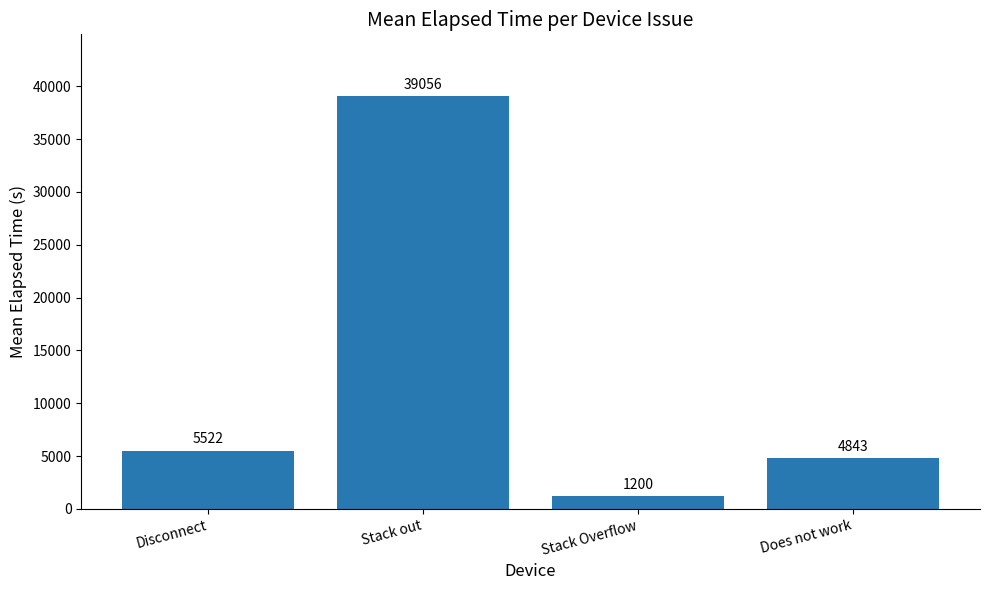

Reading right to left, extract all data points from this chart.

4843	1200	39056	5522